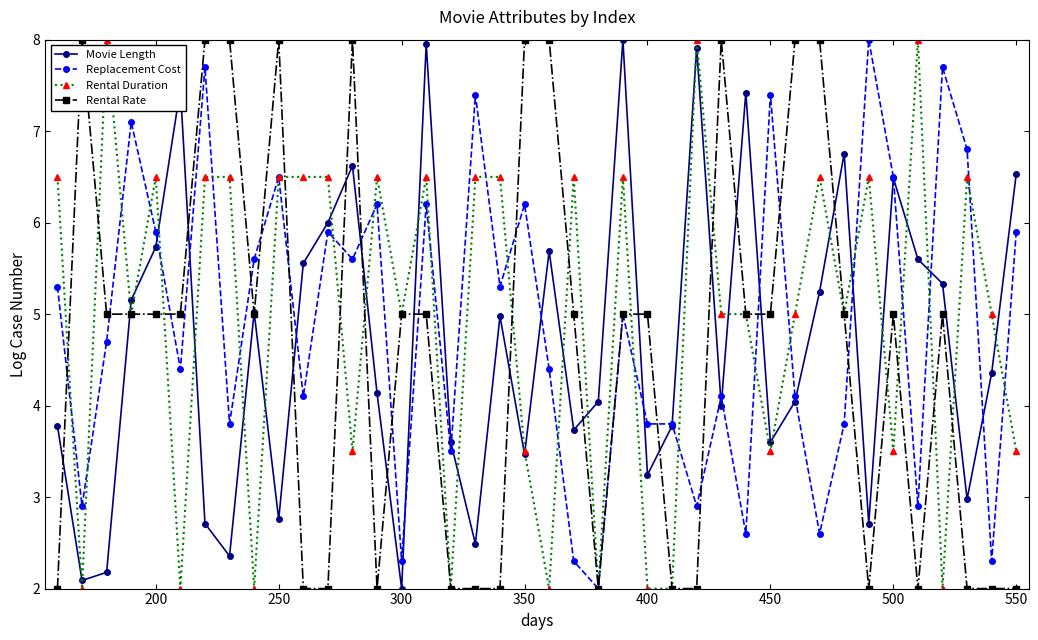

What is the difference between the second highest and minimum values in the Movie Length series?

6.0